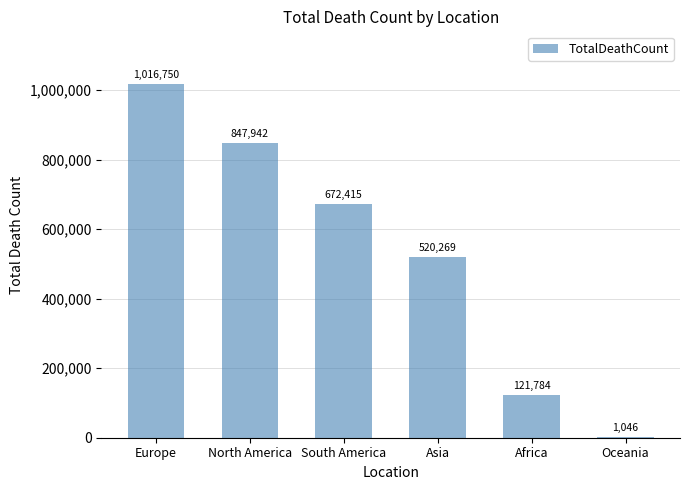

What is the greatest value displayed?

1016750